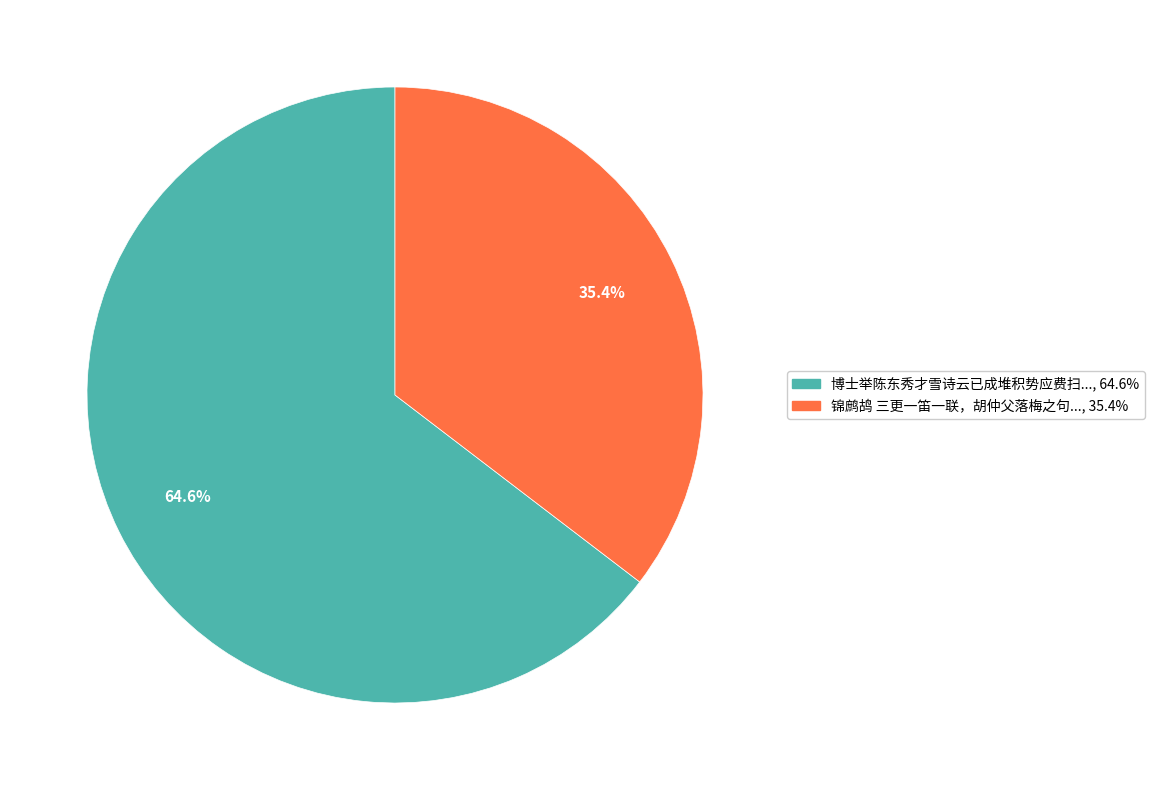

Is there any slice that represents more than half of the pie?

Yes